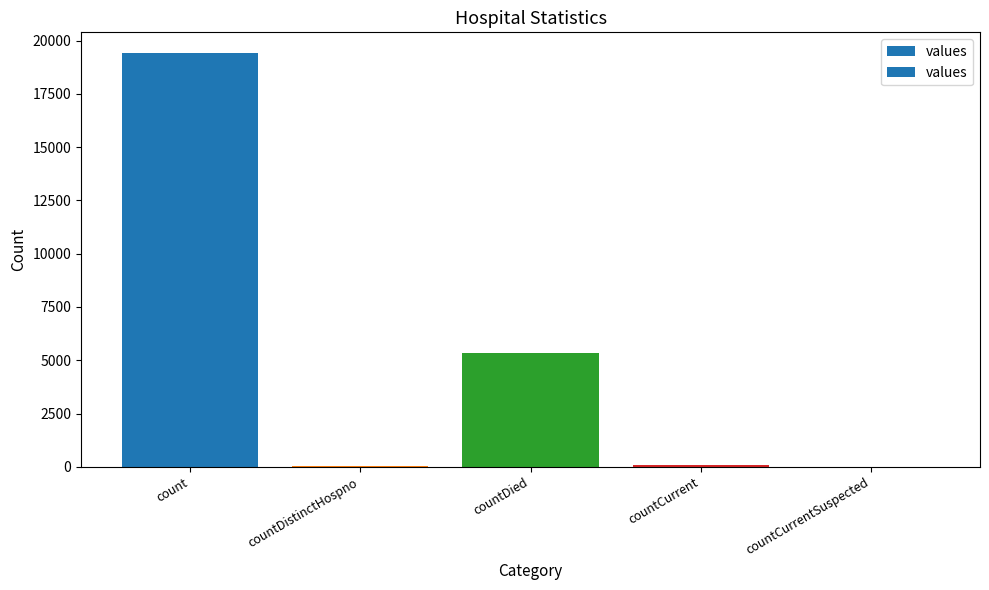

What is the sum of the values at countCurrentSuspected and countDistinctHospno?

38